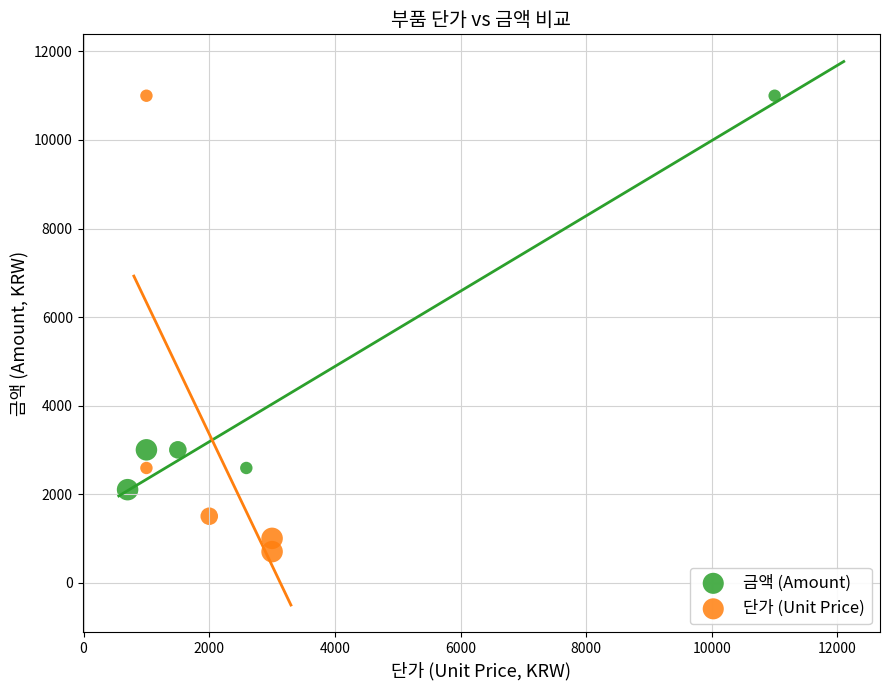

What are all the series names shown in the legend?

금액 (Amount), 단가 (Unit Price)